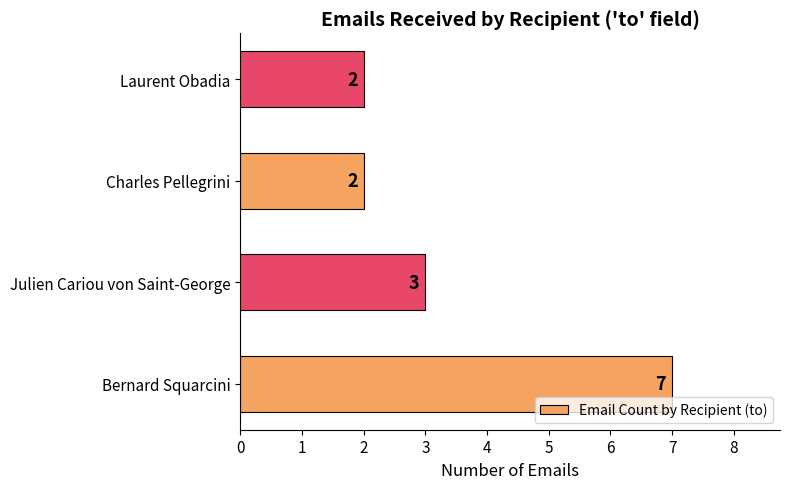

Where is the data nearest to the value 4?

Julien Cariou von Saint-George